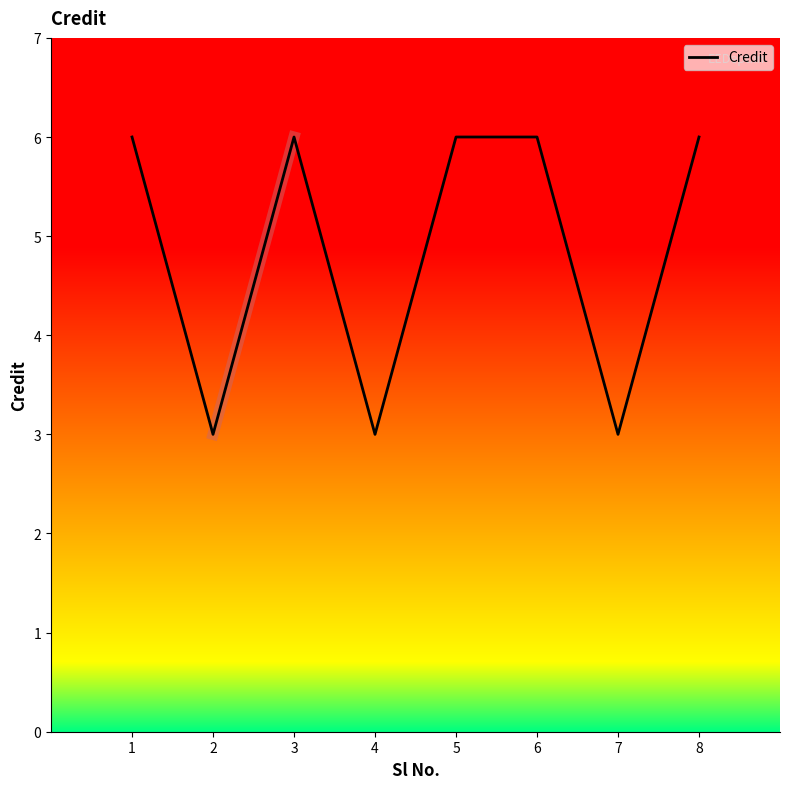

The value at 7 is 3. True or false?

True